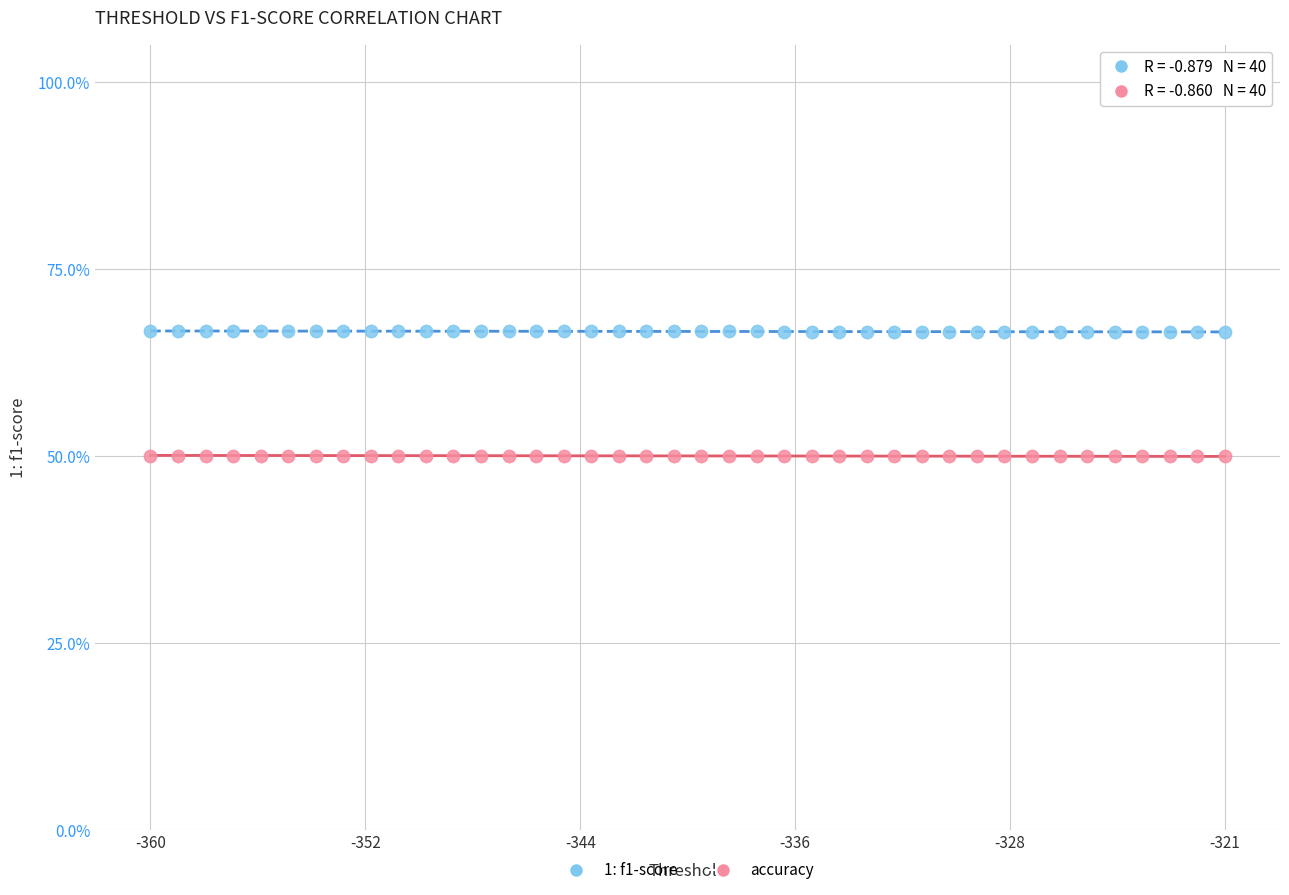

What are all the series names shown in the legend?

1: f1-score, accuracy